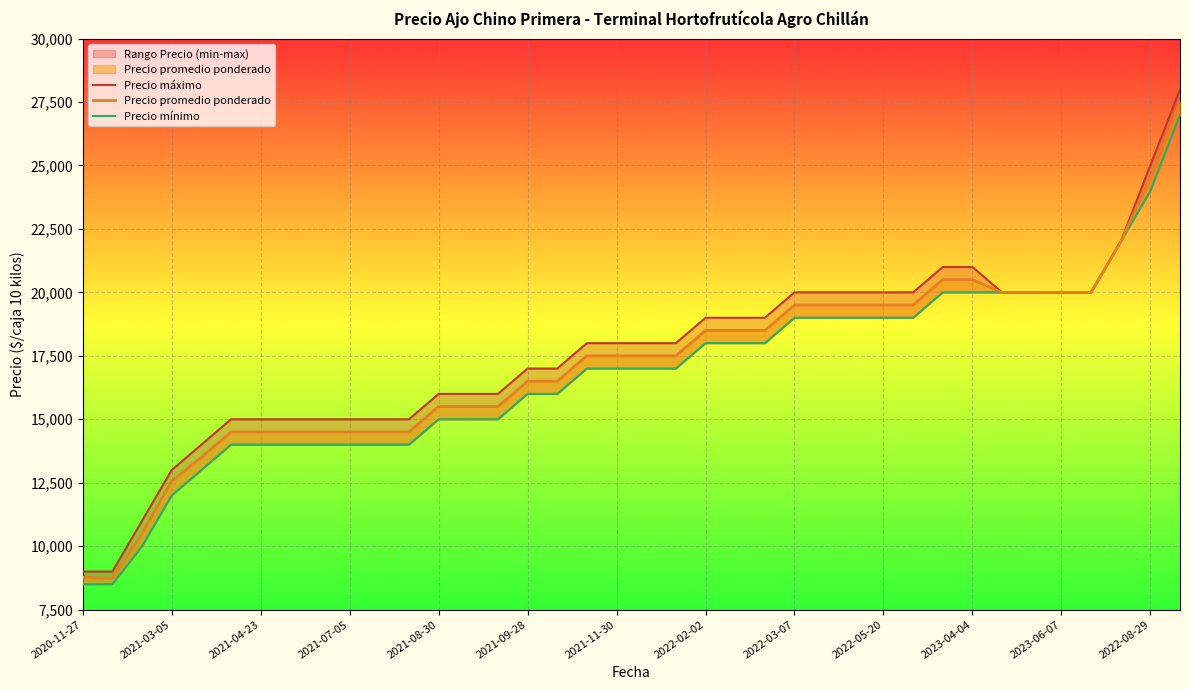

What are all the series names shown in the legend?

Precio máximo, Precio promedio ponderado, Precio mínimo